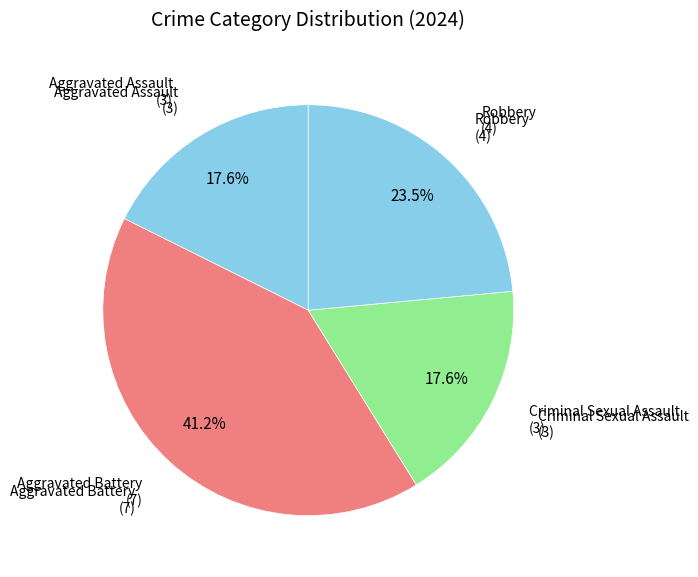

Which category has the biggest portion of the pie?

Aggravated Battery